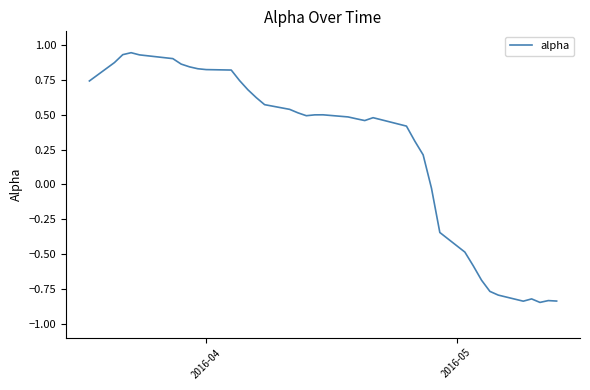

How many values are above zero?

28